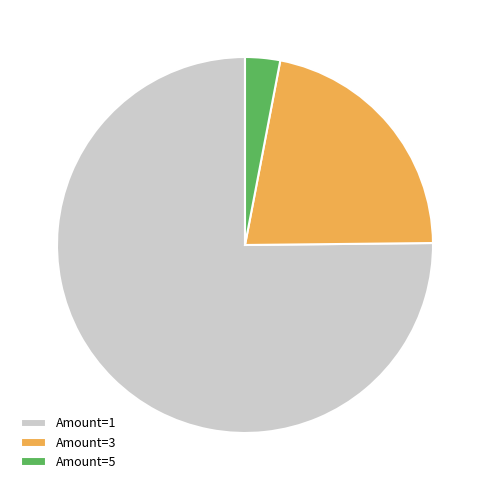

Between Amount=1 and Amount=3, which is larger?

Amount=1